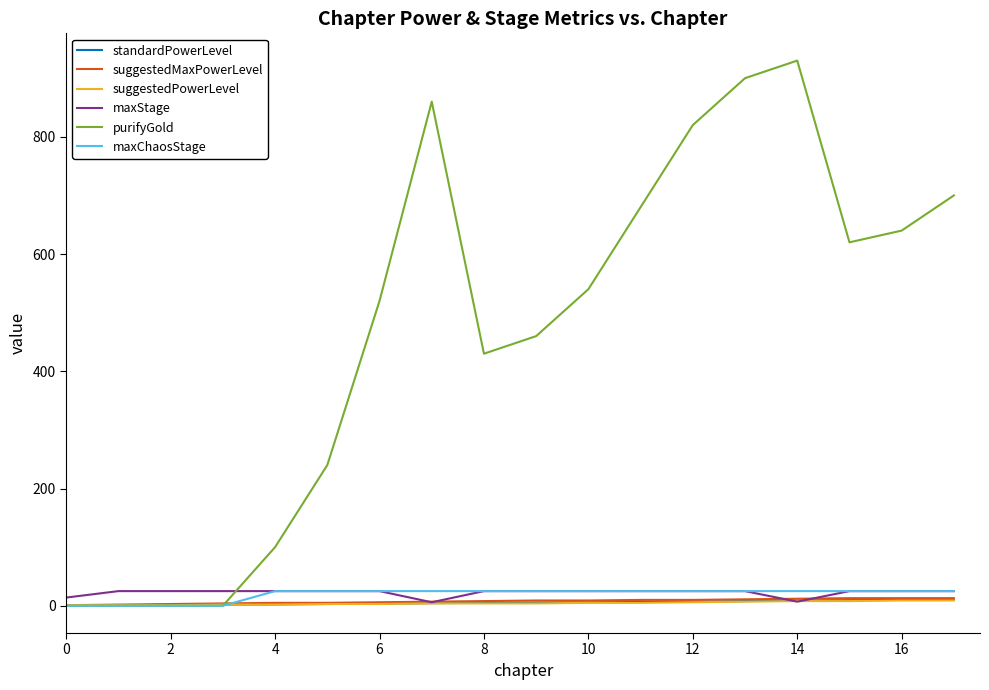

Which series has the widest spread of values?

purifyGold